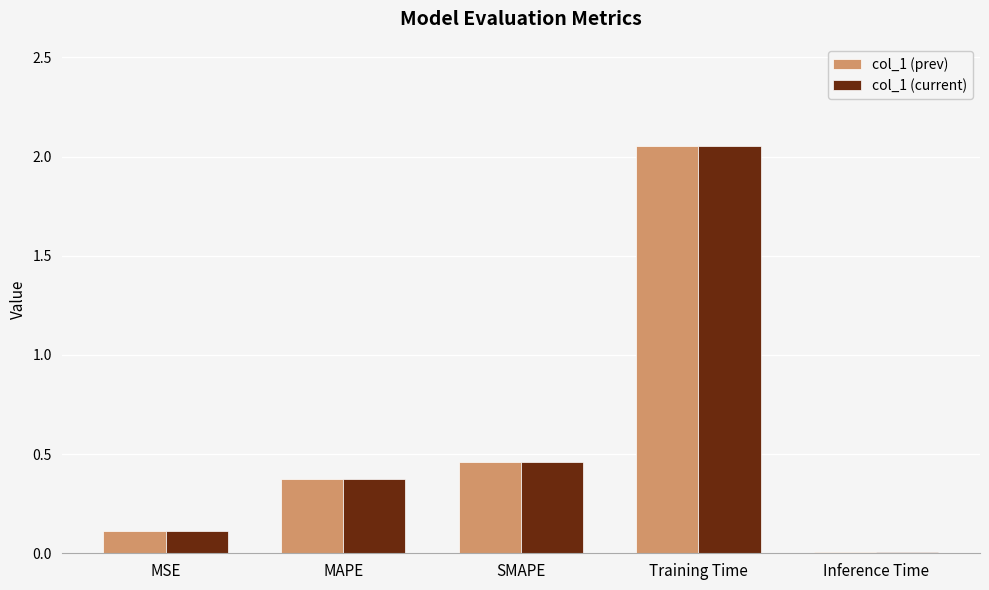

How many categories are shown in the chart?

5